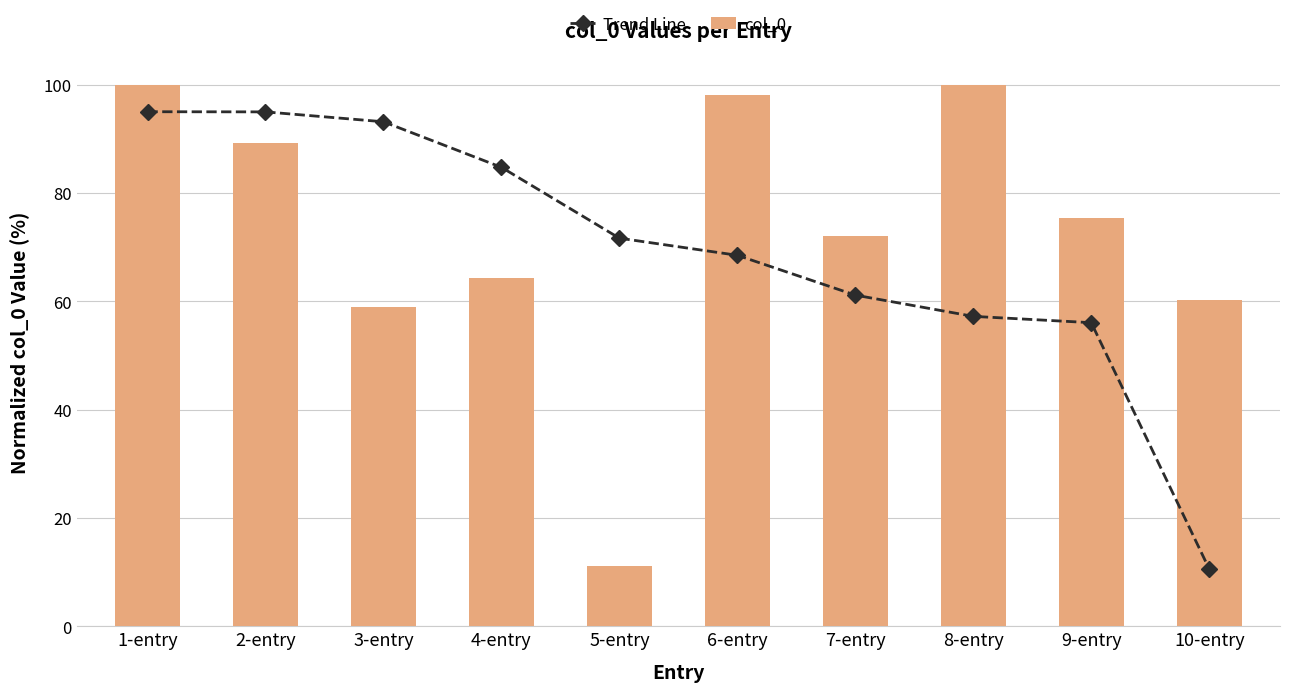

At which label does col_0 reach its minimum?

5-entry